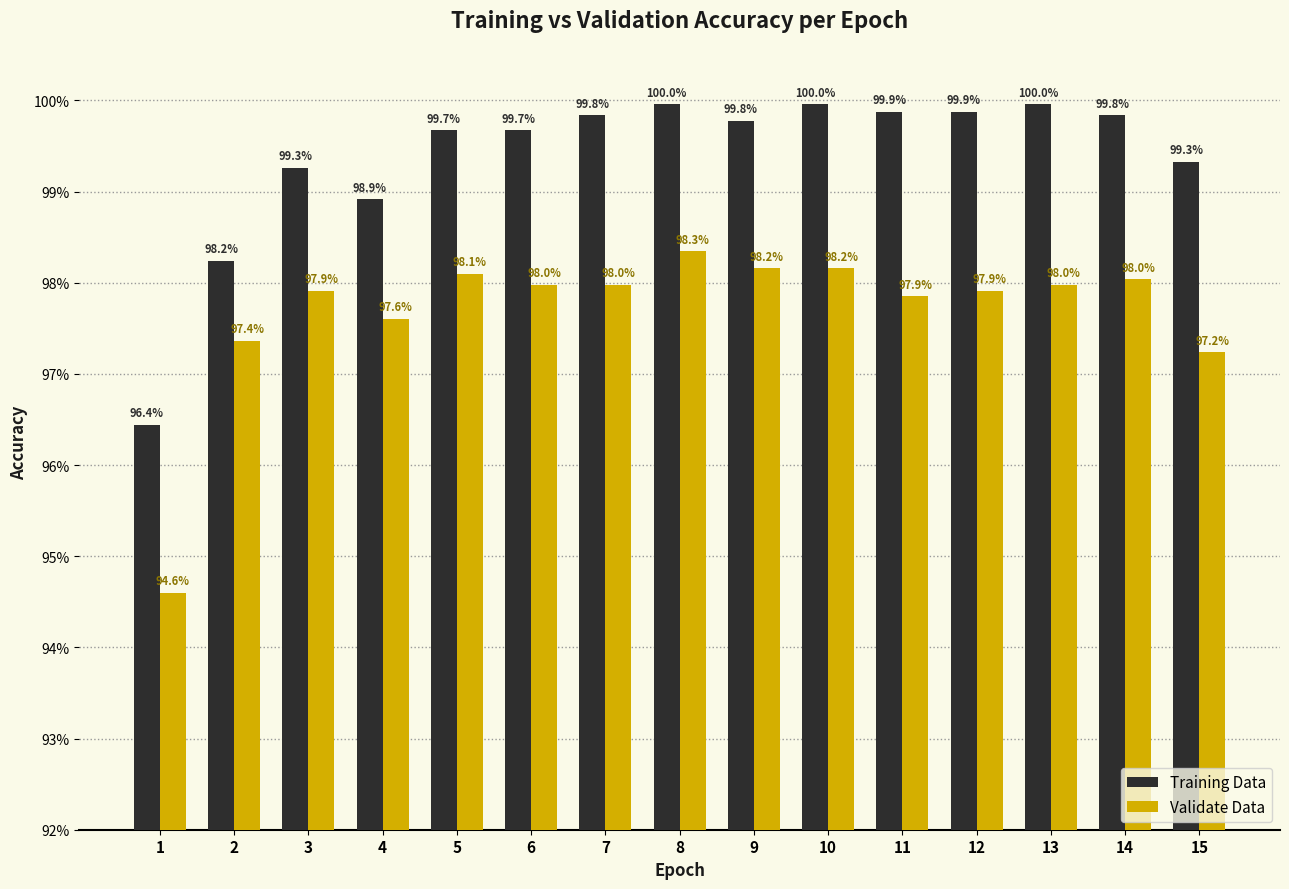

At which label does Validate Data reach its peak?

8